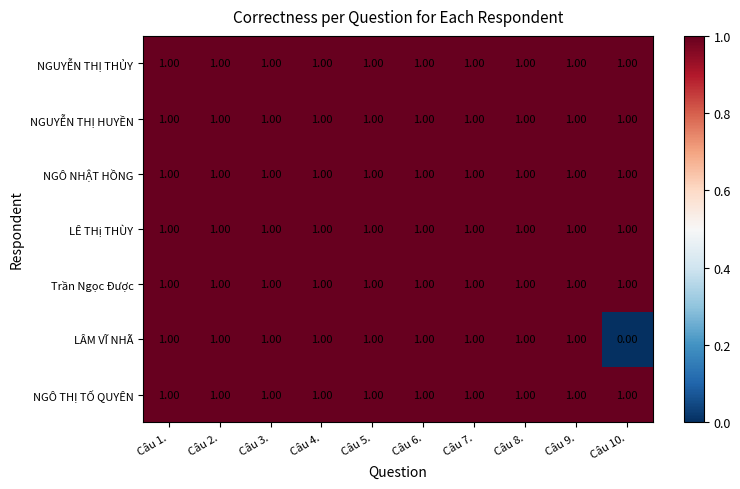

At how many categories does at least one series exceed 0?

10